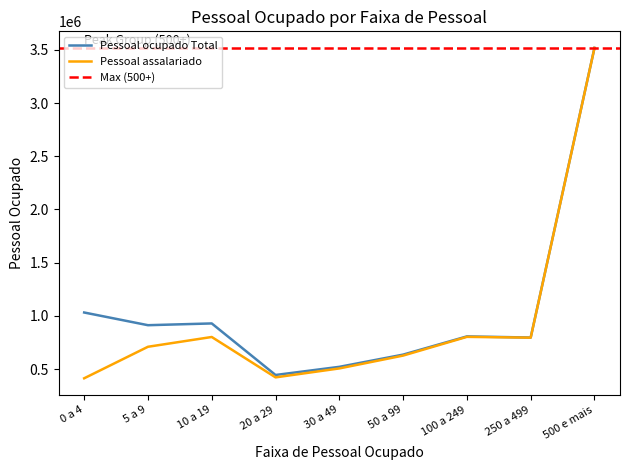

At which category is the sum across all series the highest?

500 e mais